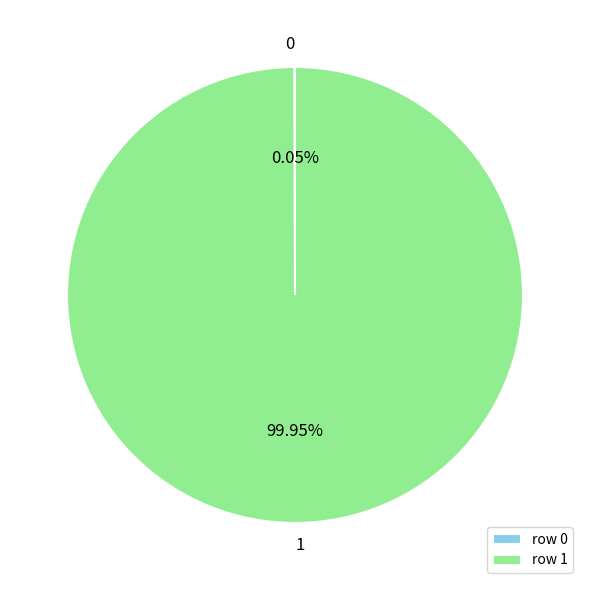

Does any single category account for the majority?

Yes